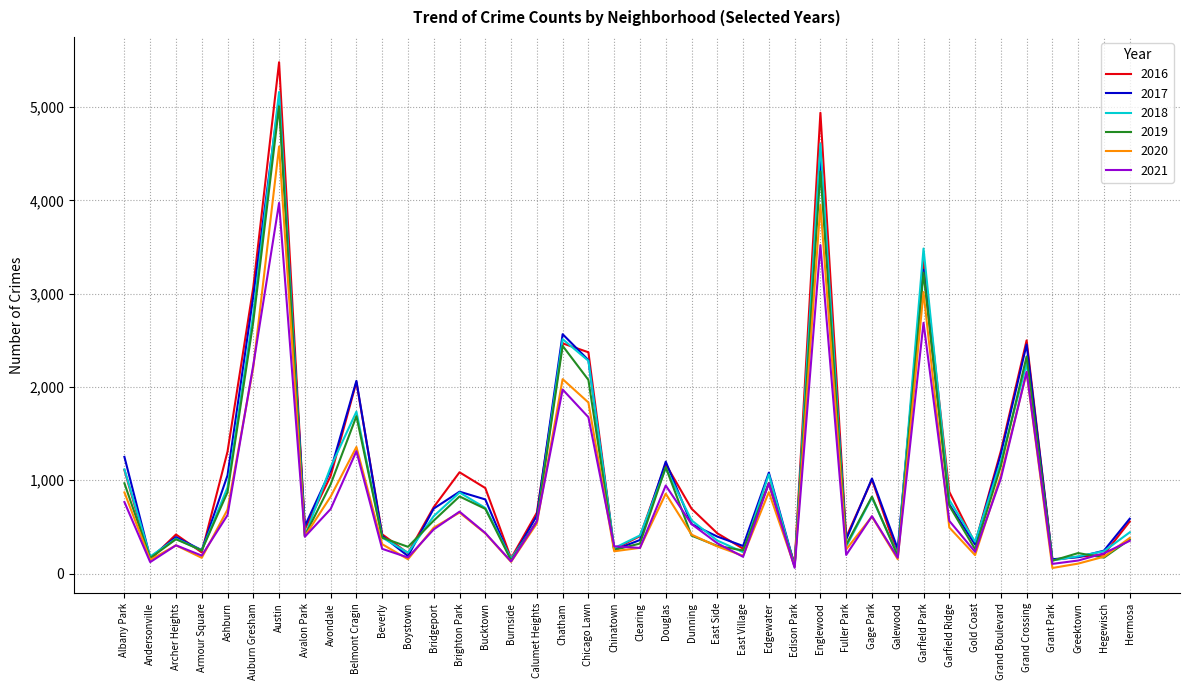

The 2019 series shows 378 at Calumet Heights. True or false?

False